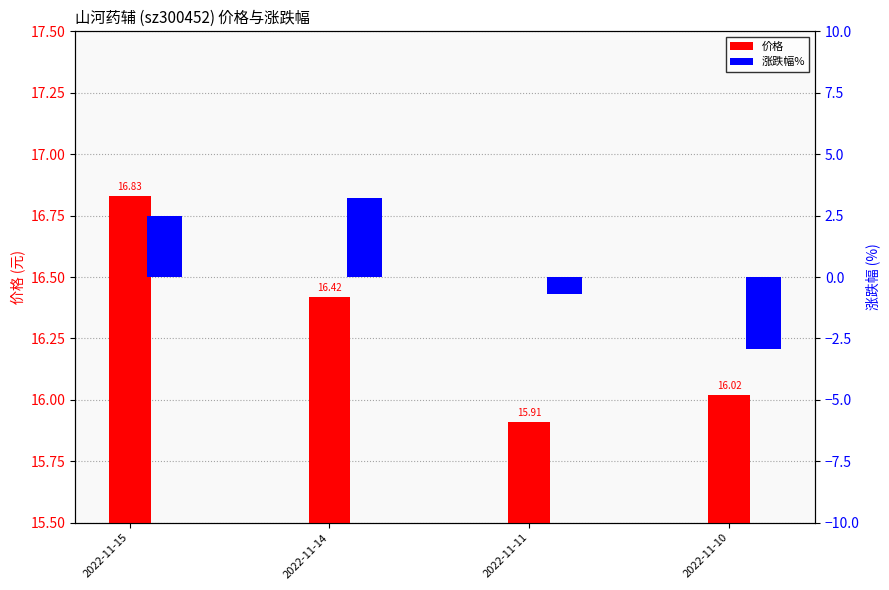

What is the lowest value of the 价格 series?

15.9